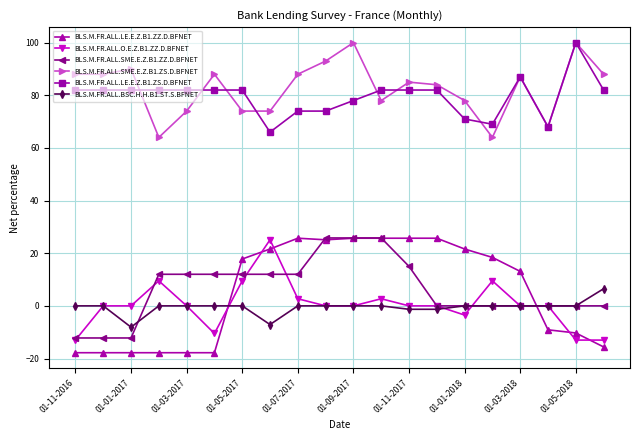

True or false: BLS.M.FR.ALL.O.E.Z.B1.ZZ.D.BFNET has more than 2 points higher than both neighbors.

True